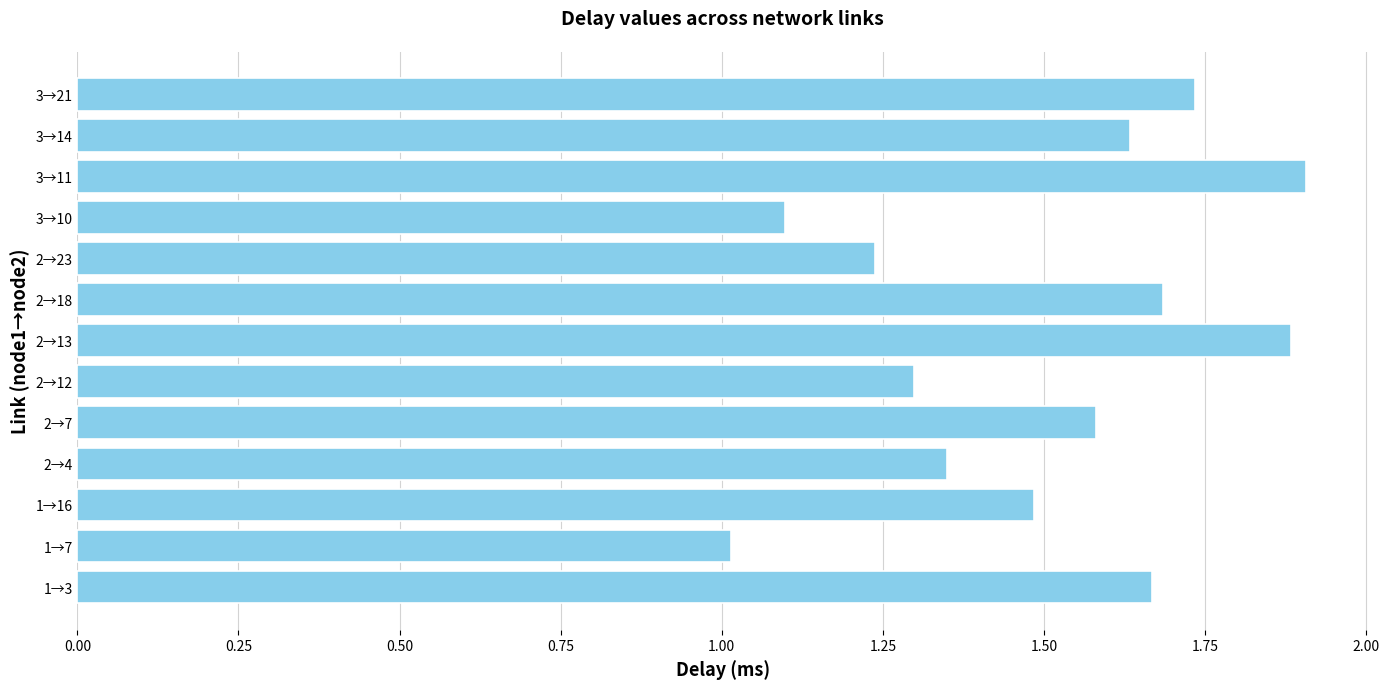

Rank the categories by value from highest to lowest.

3→11, 2→13, 3→21, 2→18, 1→3, 3→14, 2→7, 1→16, 2→4, 2→12, 2→23, 3→10, 1→7